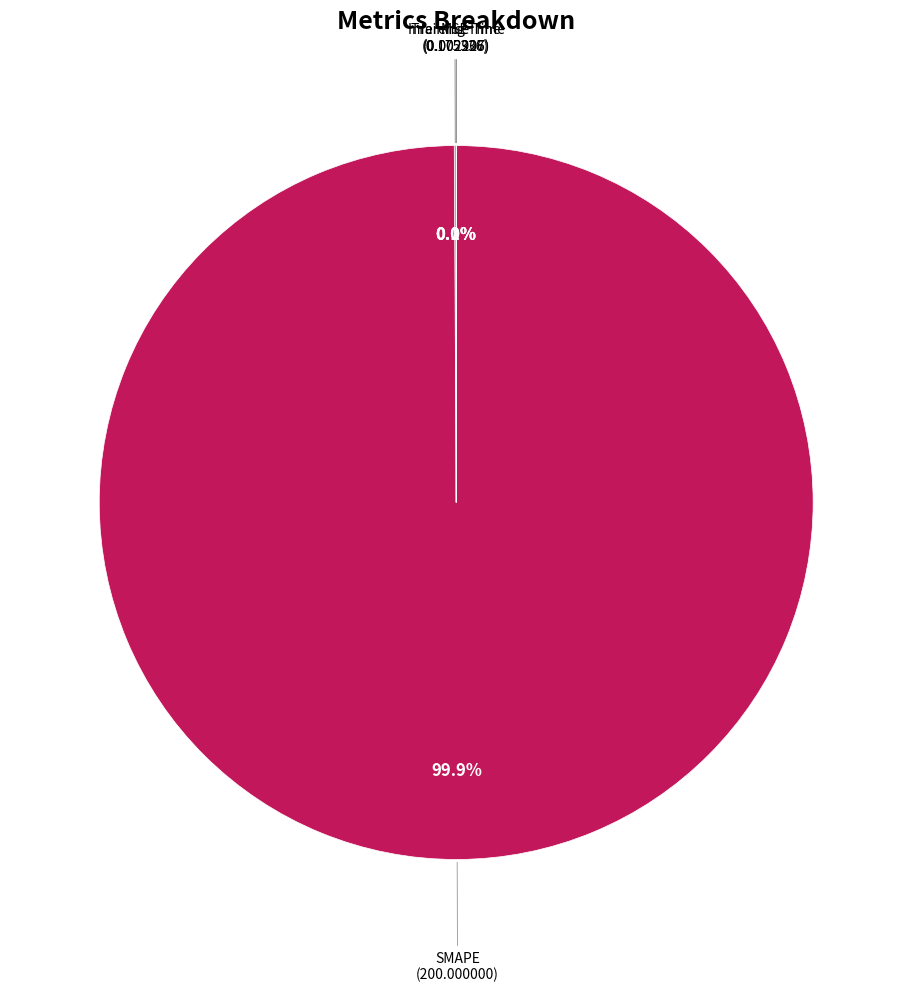

Which slice is the largest?

SMAPE